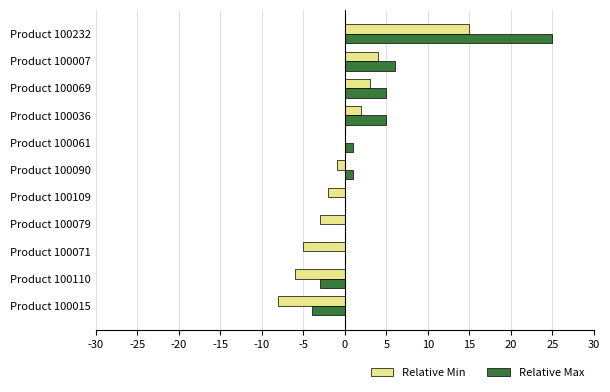

What is the maximum value shown in the chart?

25